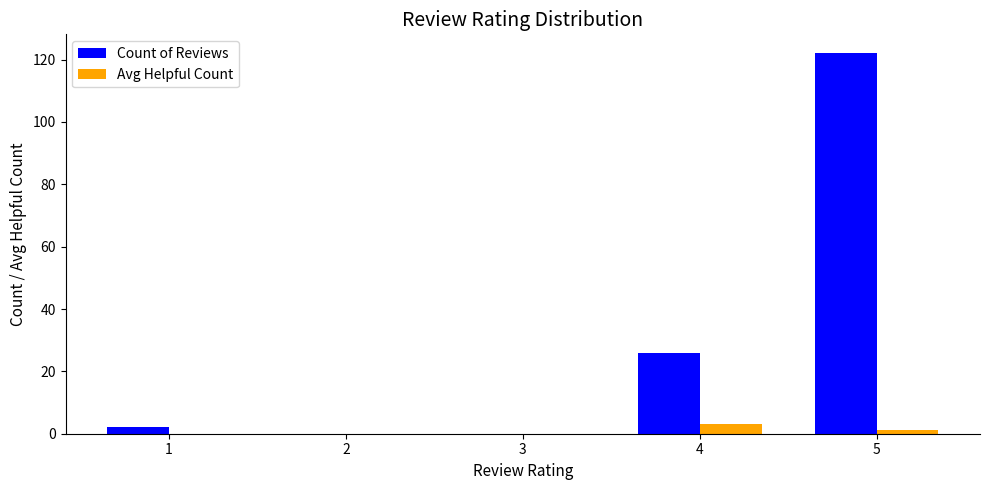

What is the sum of the Avg Helpful Count values at 3 and 4?

3.0